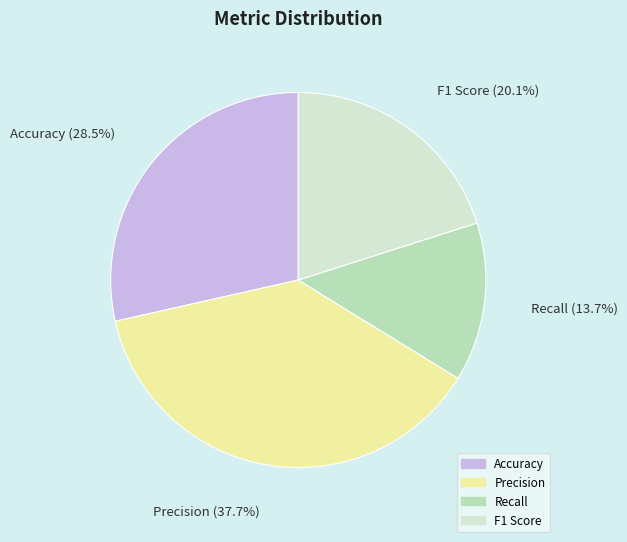

Is there any slice that represents more than half of the pie?

No